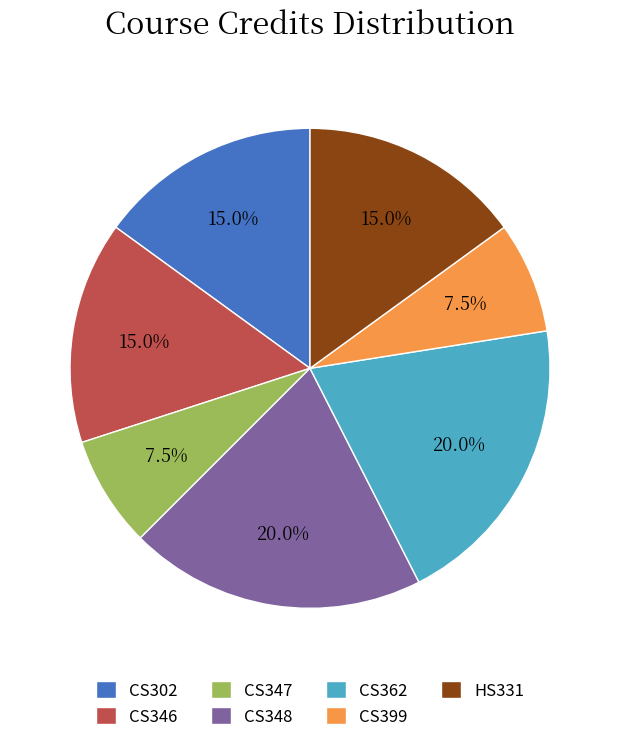

The CS399 slice represents 1% of the pie. True or false?

False